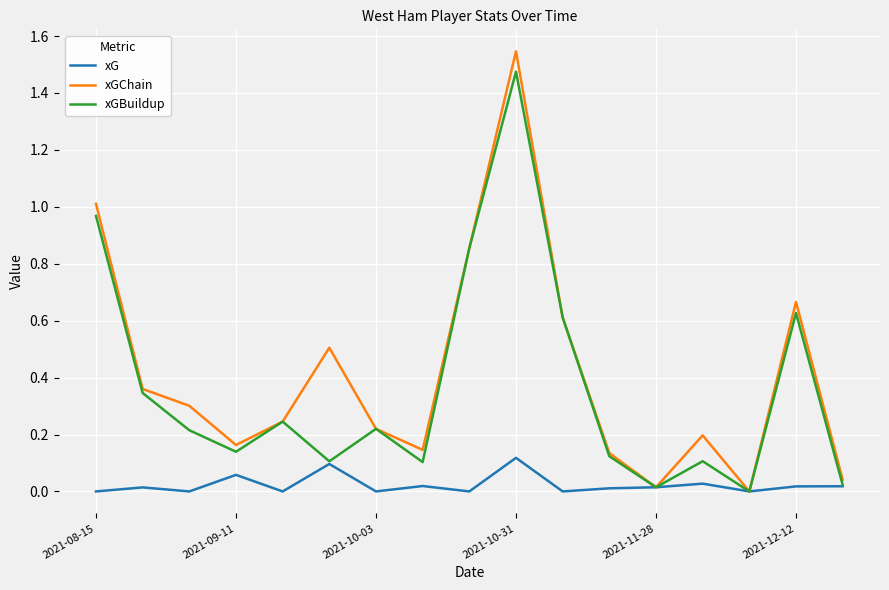

Which series has the largest range (max minus min)?

xGChain